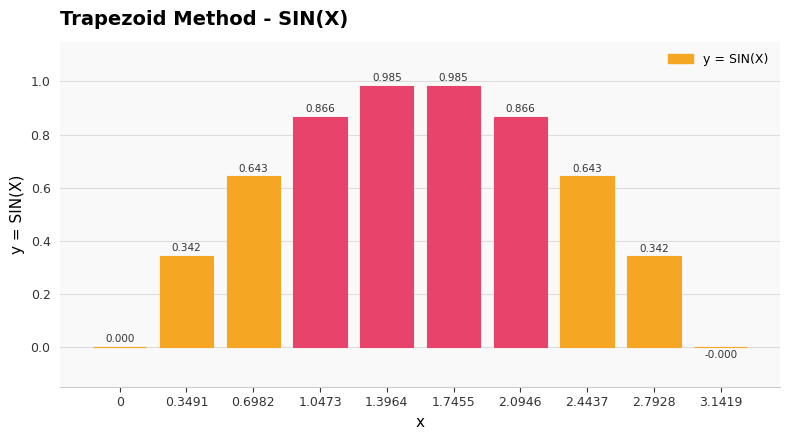

What is the maximum value shown in the chart?

1.0